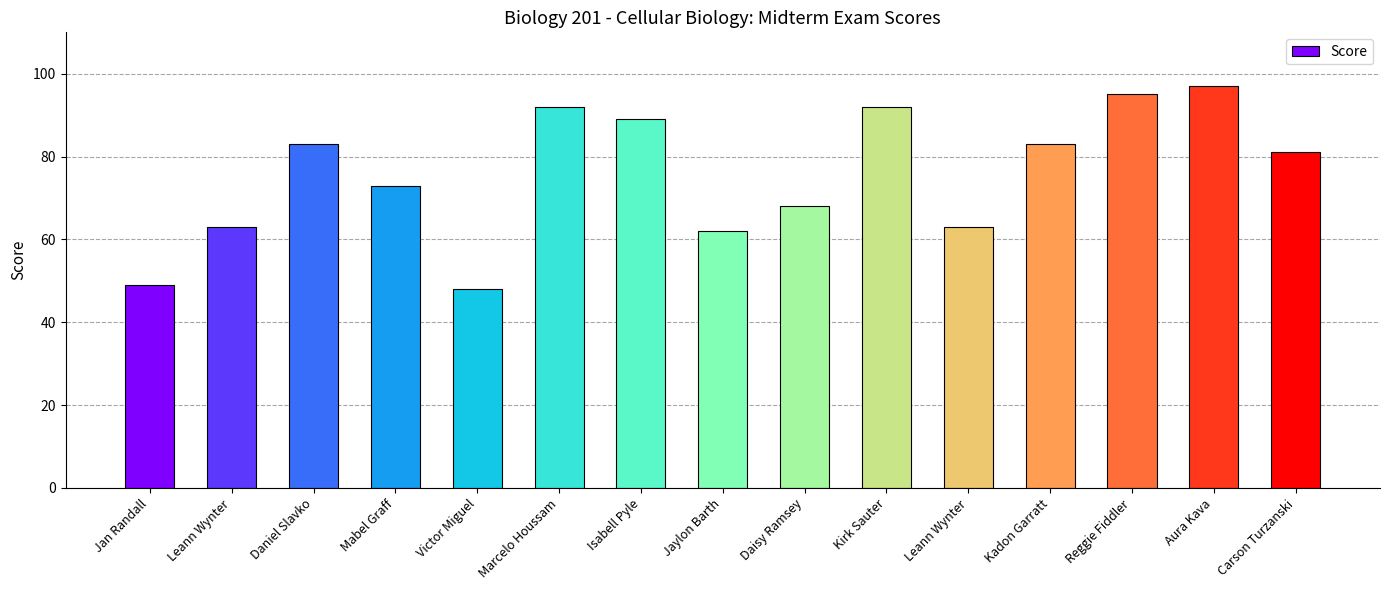

How many data points does each series have?

15